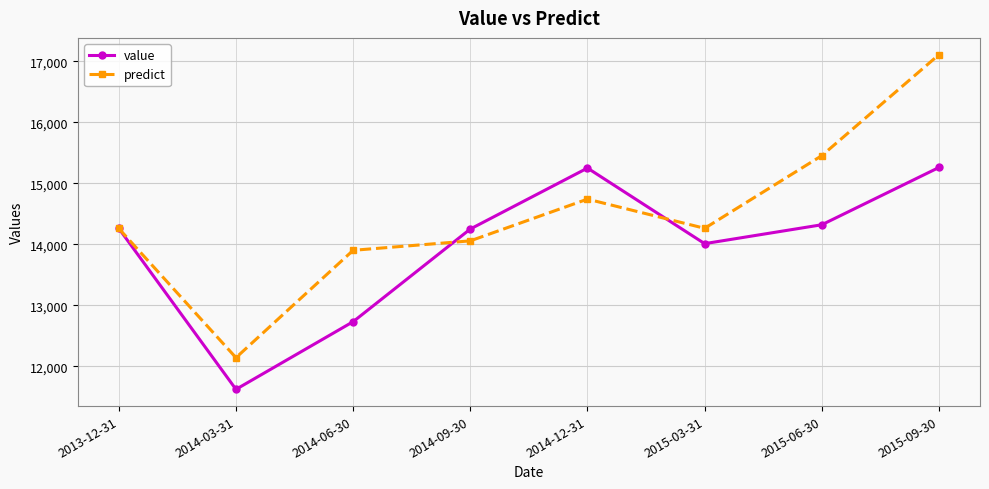

Where does the predict series first go above 14261?

2014-12-31